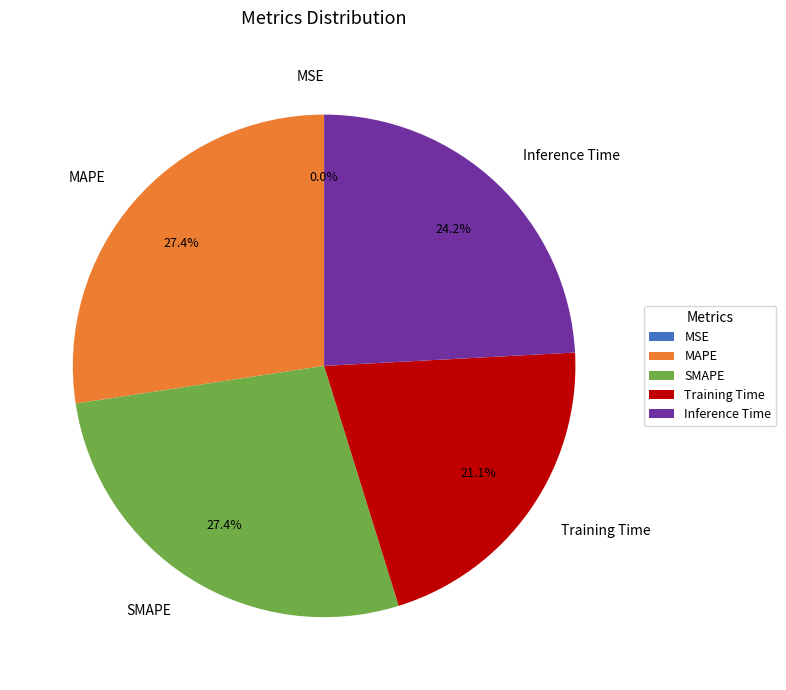

Does MAPE account for over 50% of the chart?

No